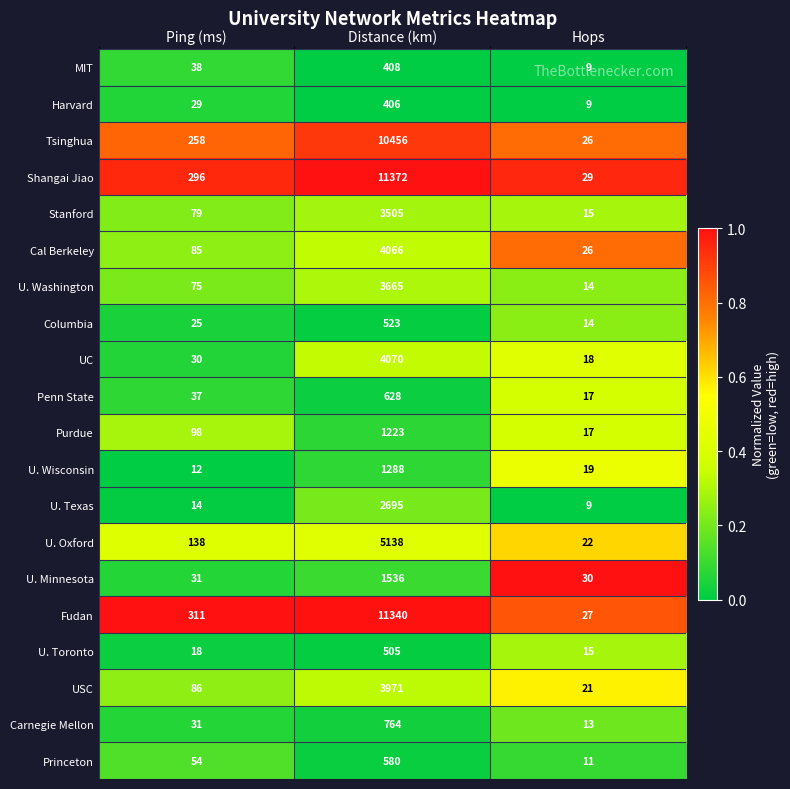

What value does the U. Minnesota series have at Hops?

30